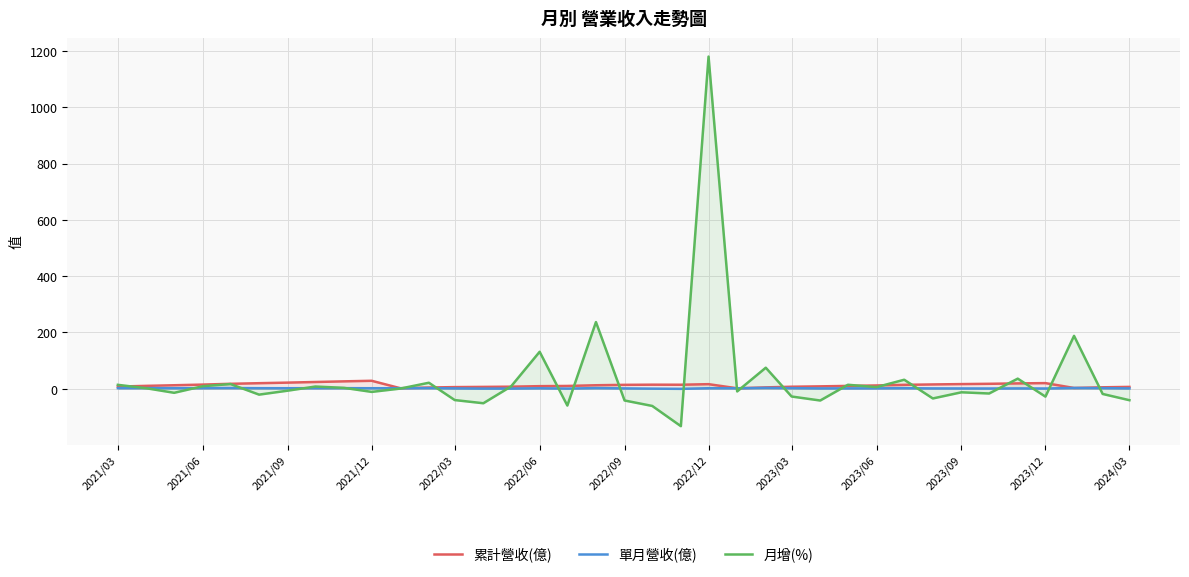

What is the highest value of the 月增(%) series?

1180.0